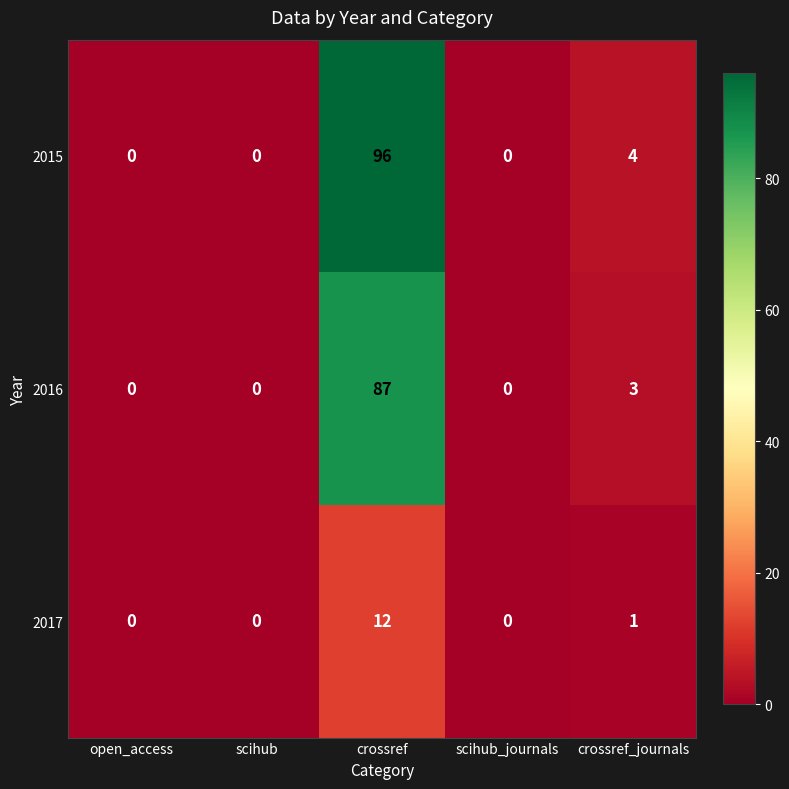

What is the sum of all 2016 values?

90